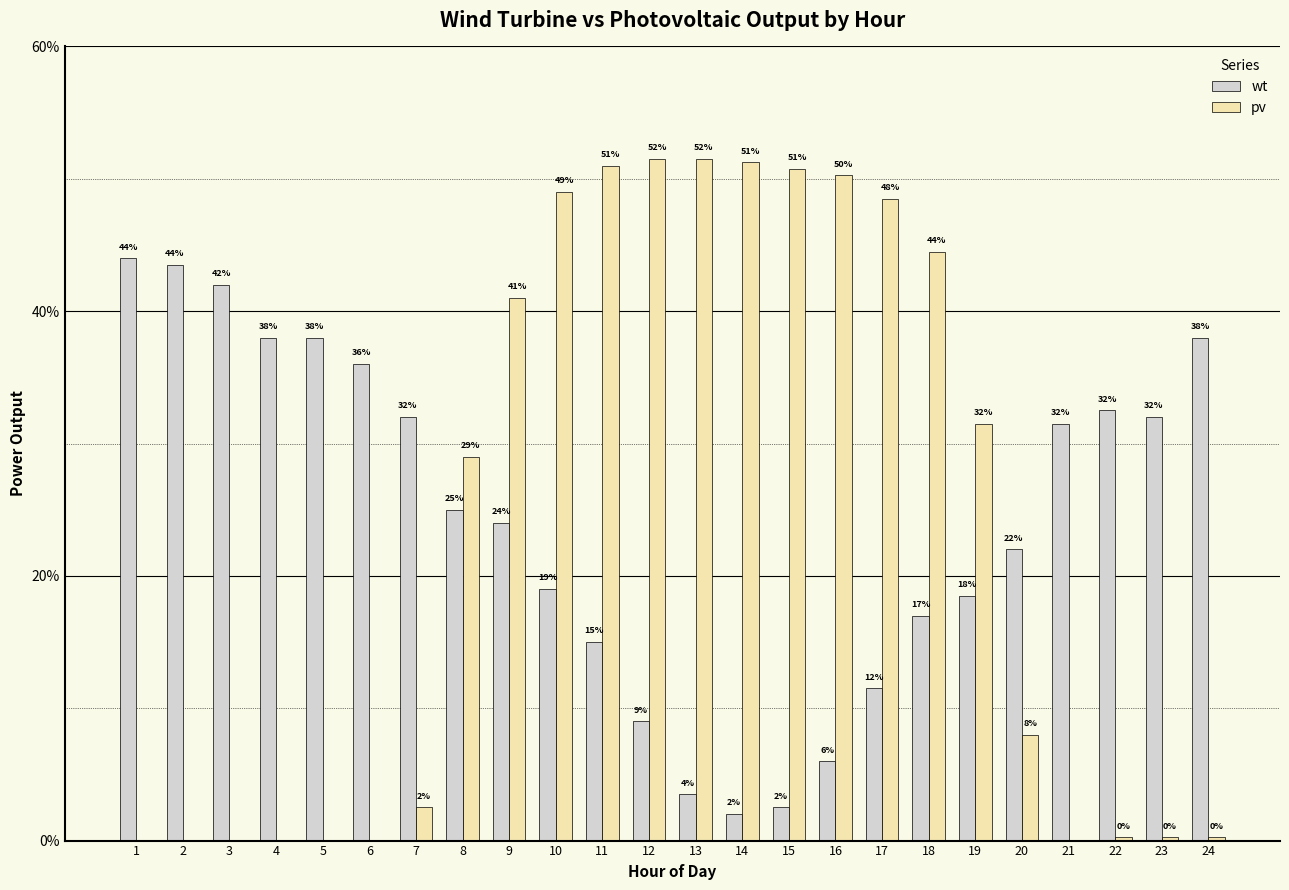

What are all the series names shown in the legend?

wt, pv